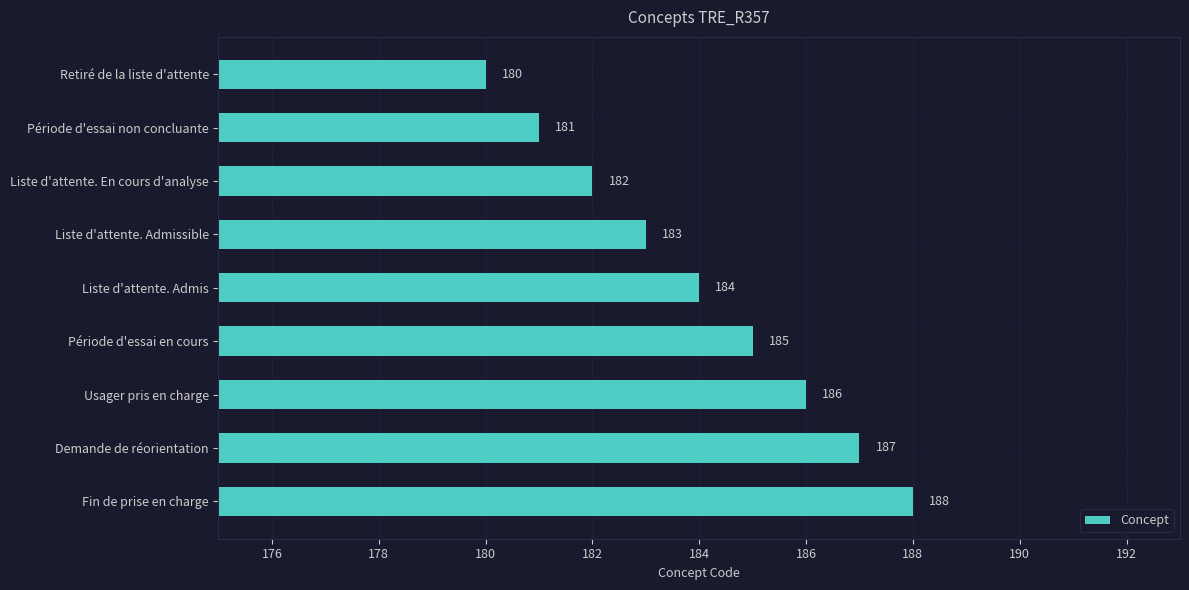

Is it true that the value at Période d'essai en cours is 185?

True